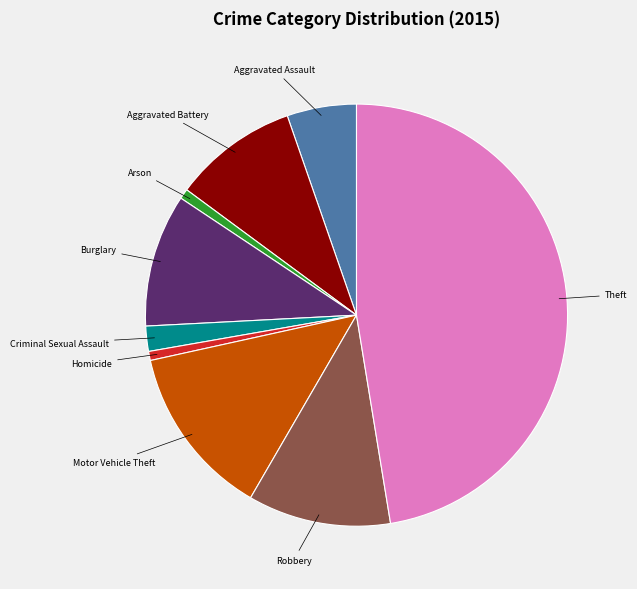

Is there a majority slice in this chart?

No